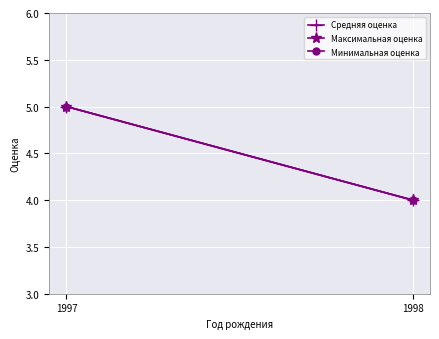

What is the total value across all series at 1998?

12